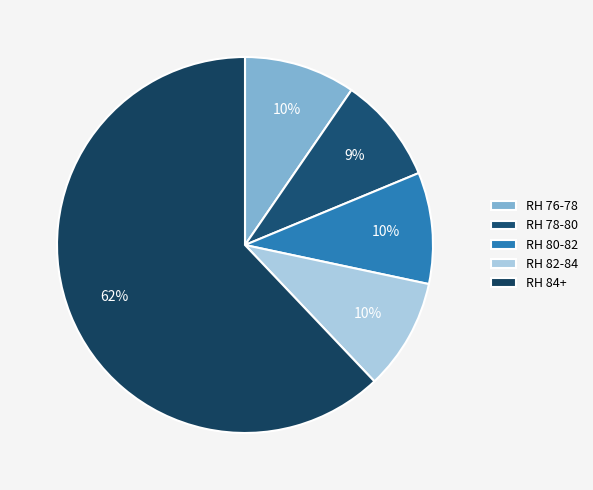

How many slices are in this pie chart?

5